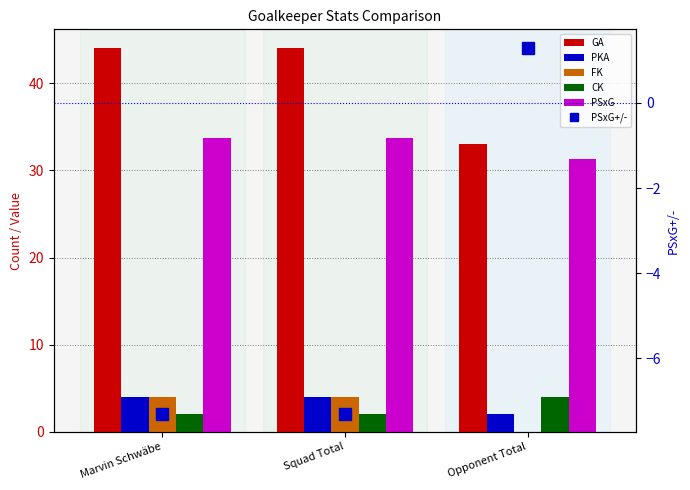

What is the label of the 1st bar from the left?

Marvin Schwäbe